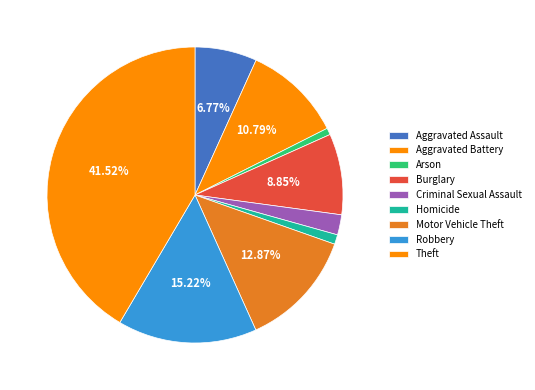

Count the number of slices in the pie.

9